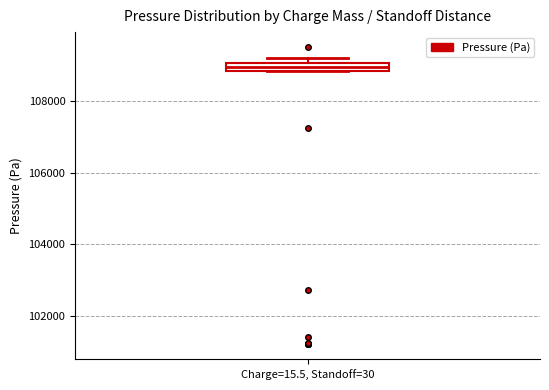

Where is the upper edge of the box for Charge=15.5, Standoff=30 on the y-axis? The values are not printed on the chart, so give them approximately, as read against the axis.

109000